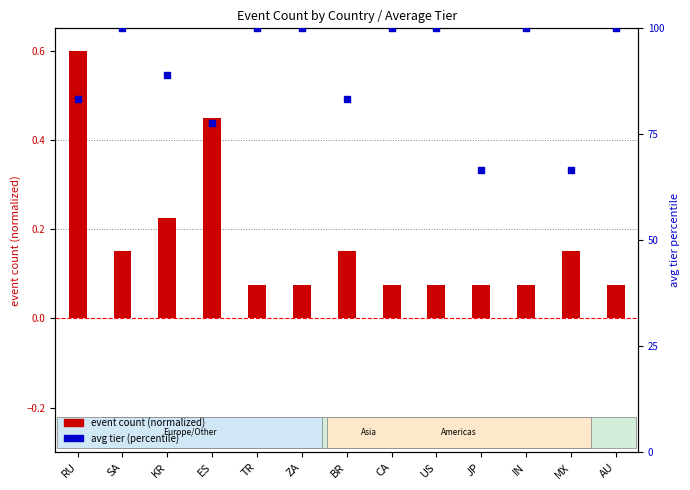

Which series reaches the minimum Y coordinate?

event count (normalized)